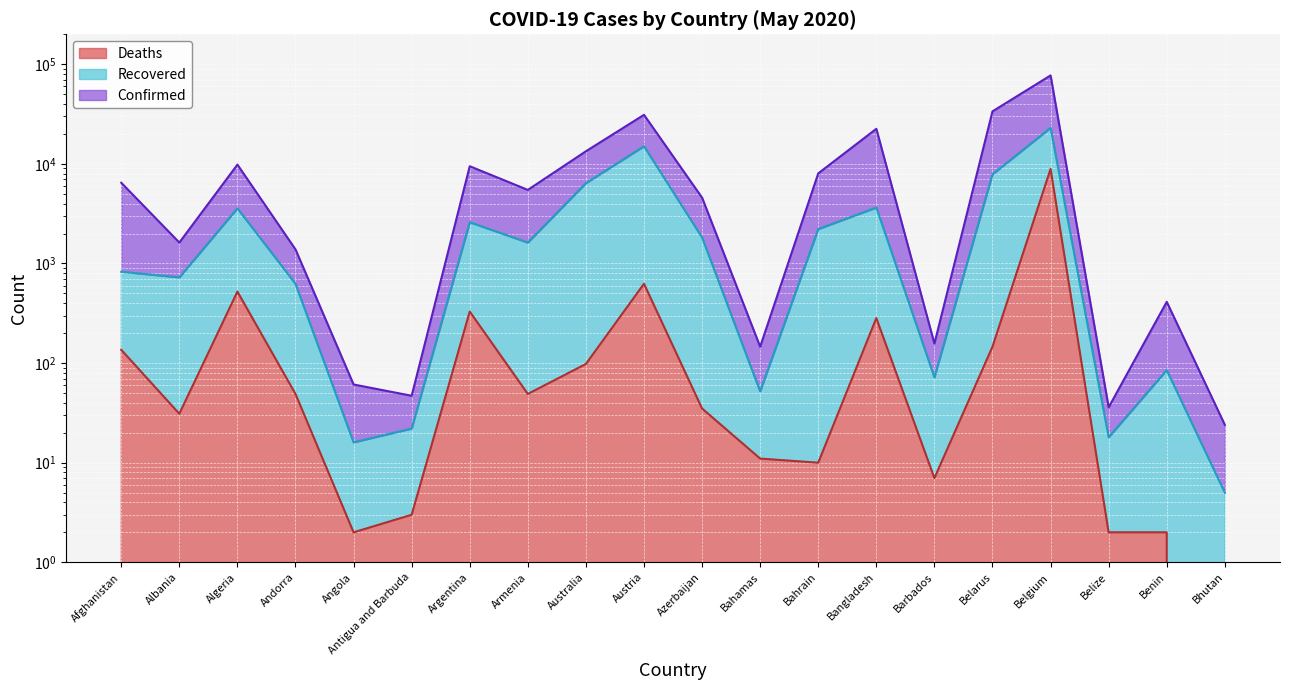

At which category does the chart reach its minimum across all series?

Bhutan